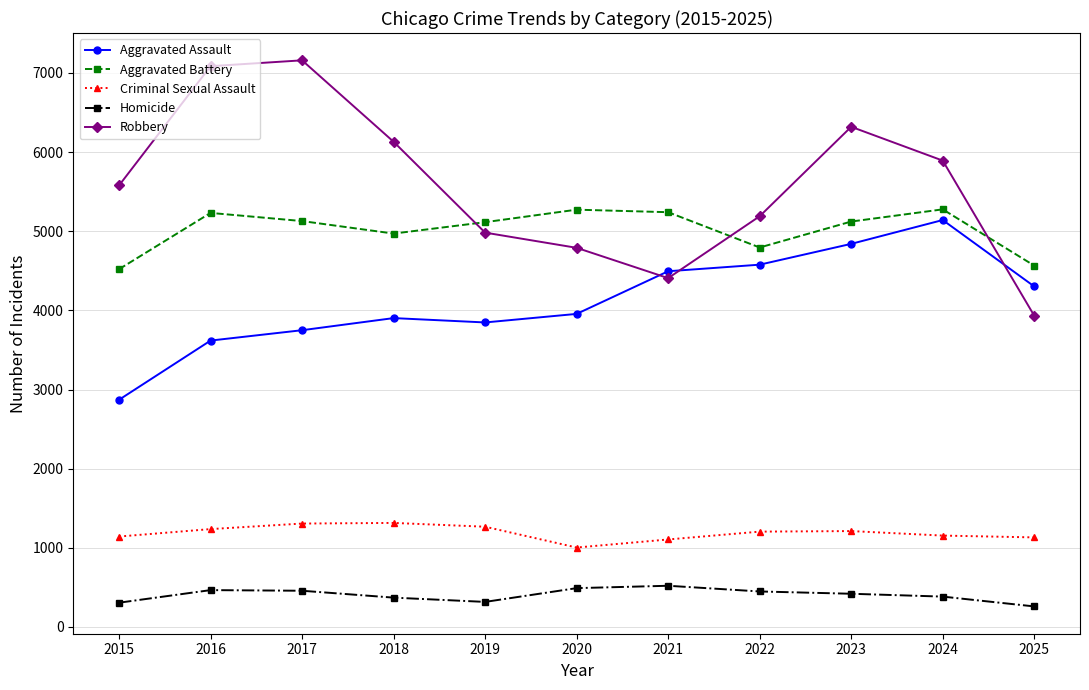

What is the total value across all series at 2017?

17804